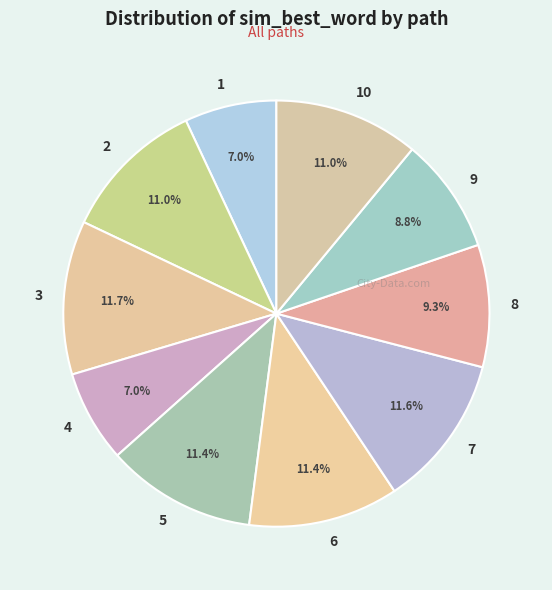

To the nearest percent, what is the average slice percentage?

10%